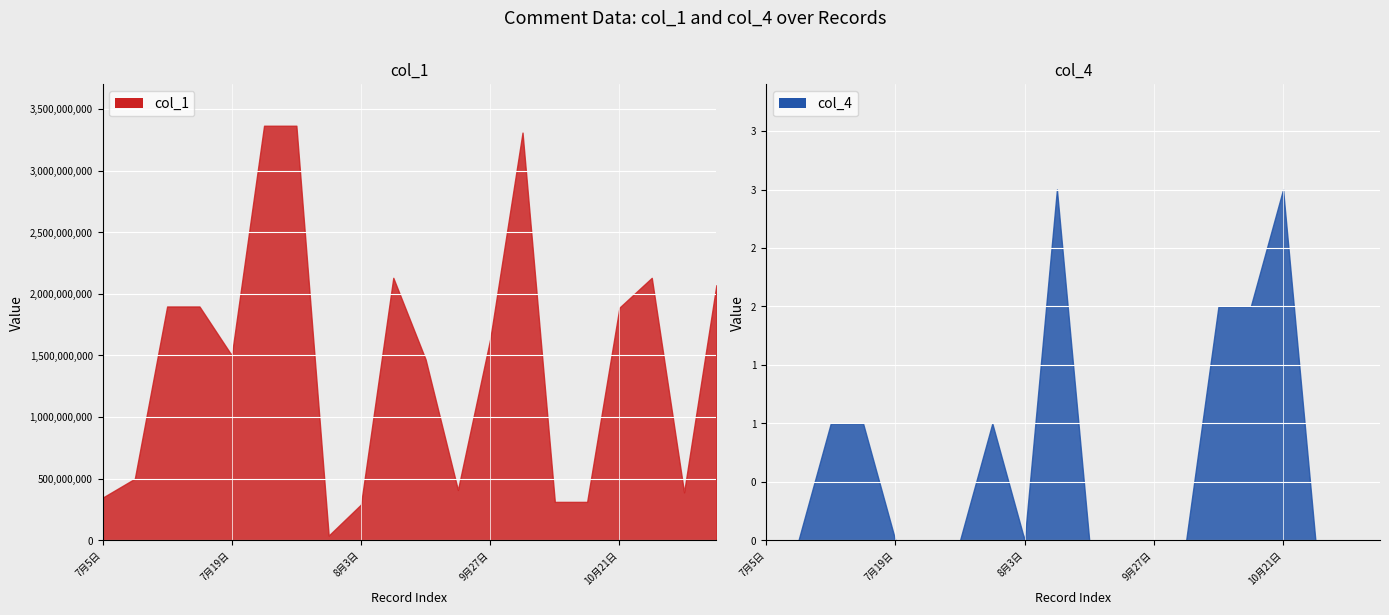

True or false: col_1 and col_4 cross at least once.

False